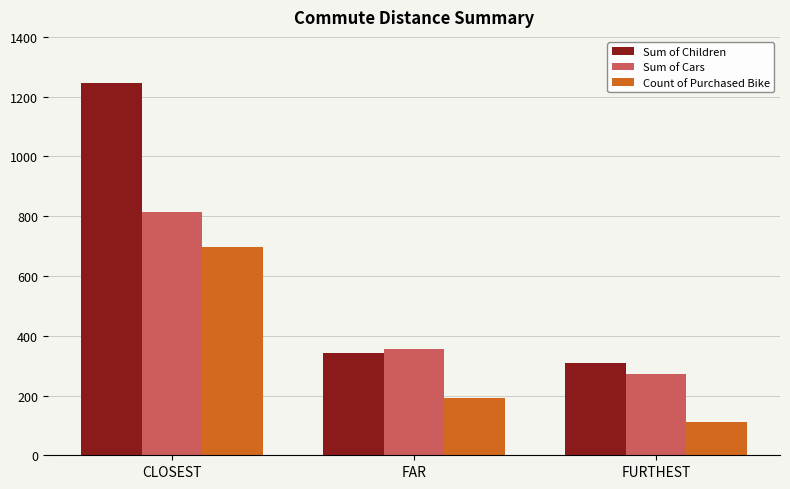

At how many categories does at least one series exceed 184?

3